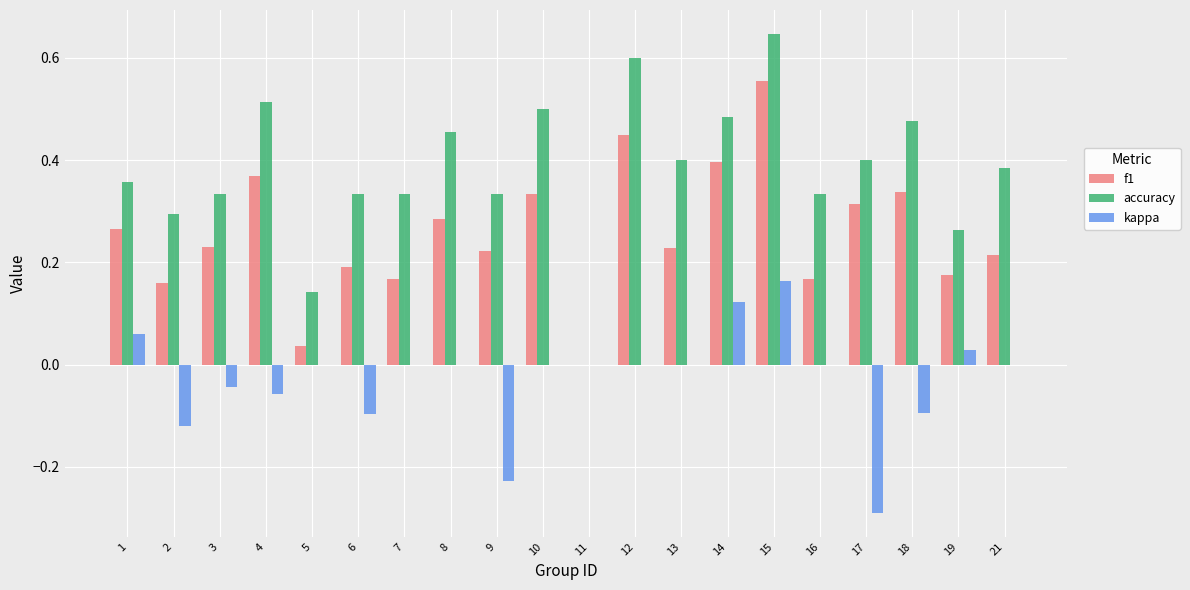

How many groups of bars are there?

20